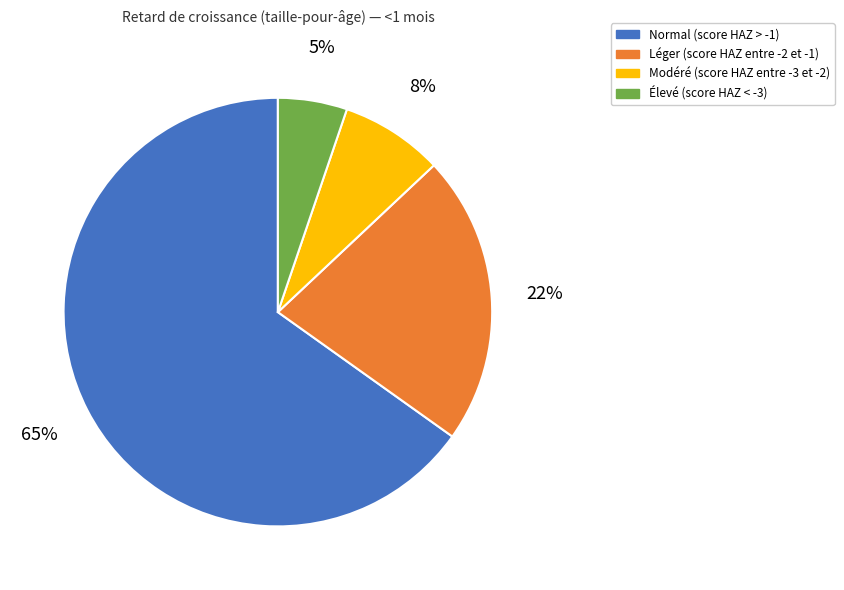

Do Élevé (score HAZ < -3) and Modéré (score HAZ entre -3 et -2) together represent more than half of the pie?

No